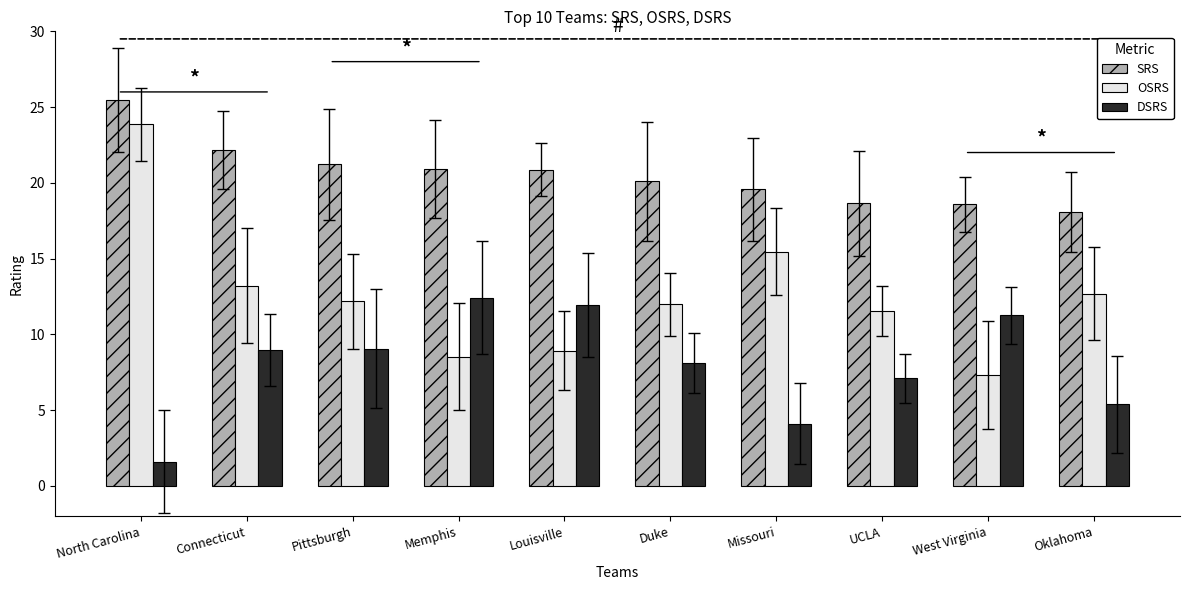

True or false: OSRS has a value of 8.9 at Louisville.

True